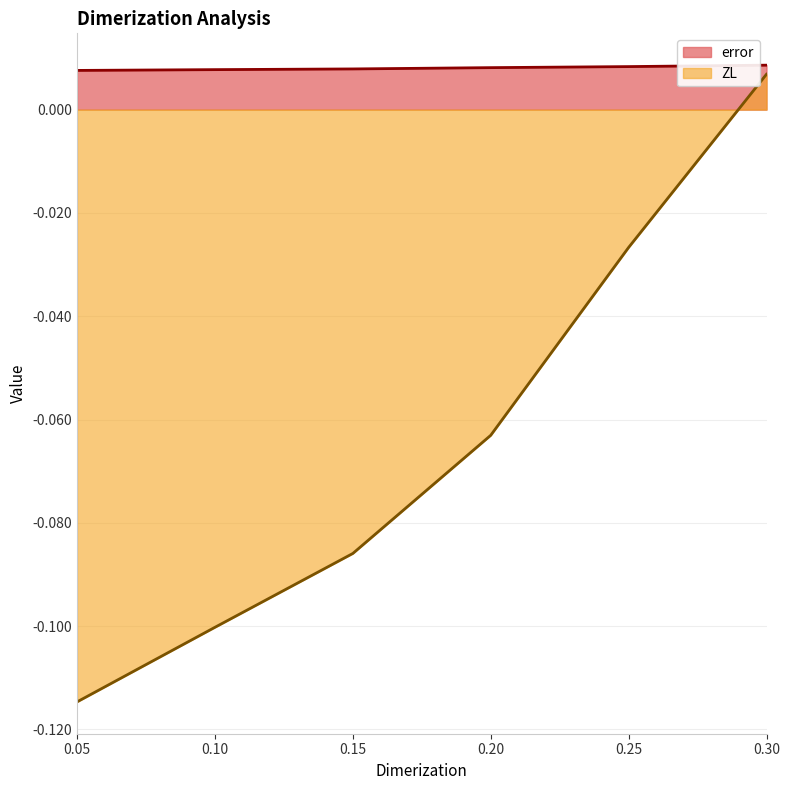

How many lines are shown in the chart?

2